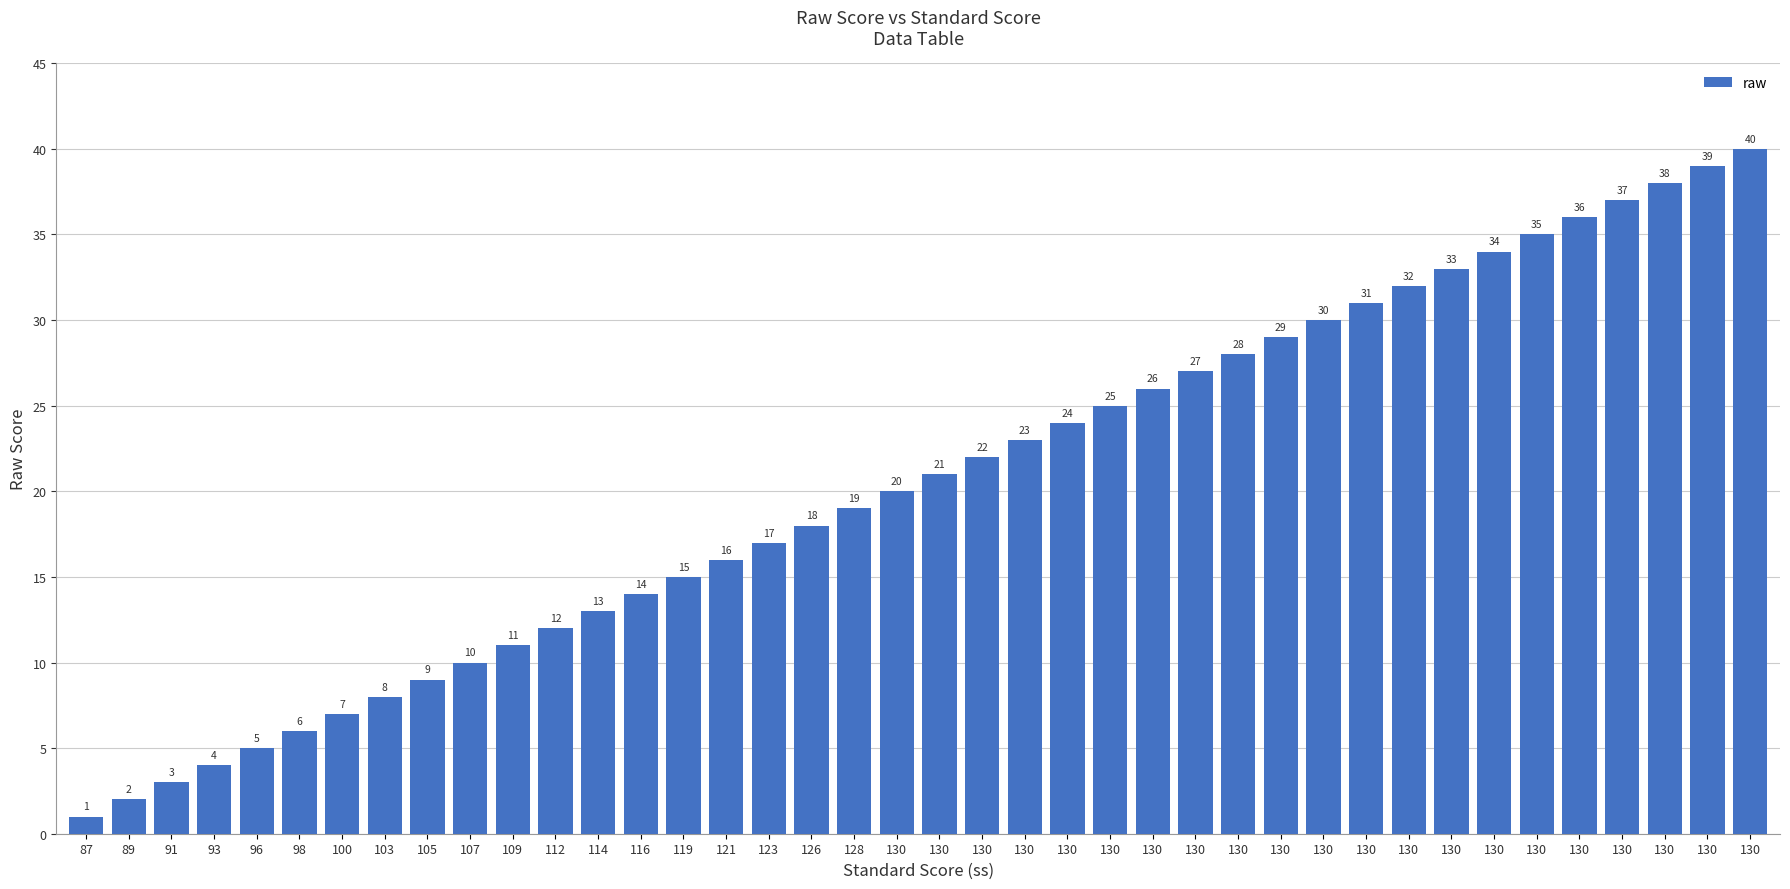

What is the sum of all values?

820